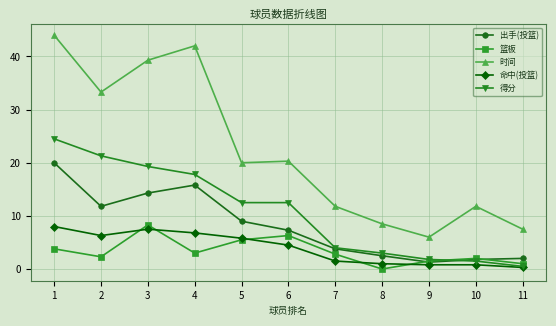

What is the total value across all series at 4?

85.4